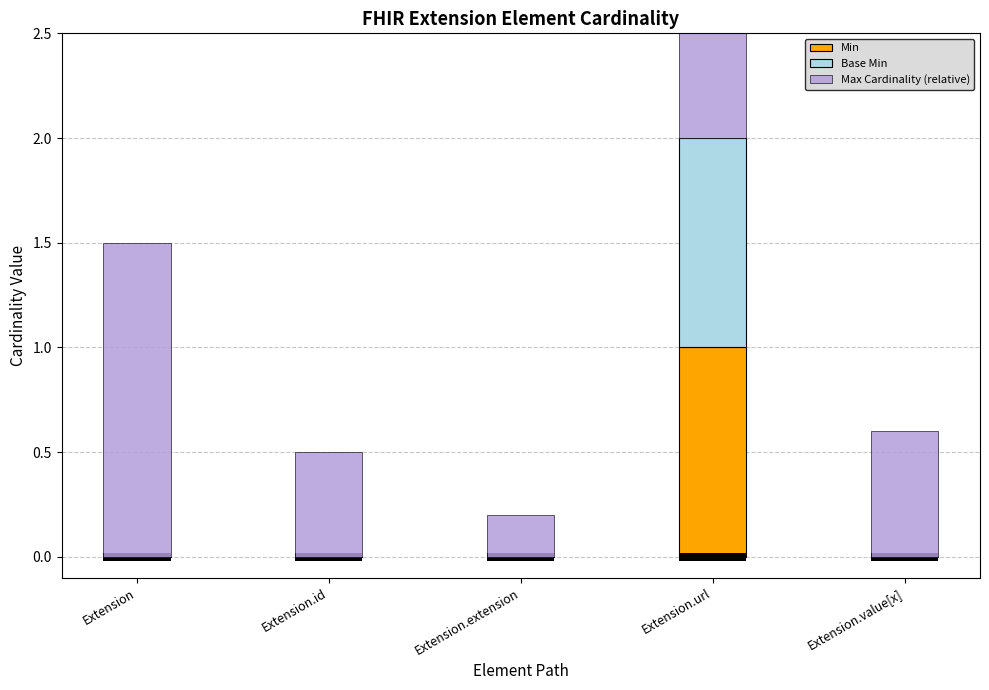

The value of Max Cardinality (relative) at Extension.value[x] is 0.6. True or false?

True